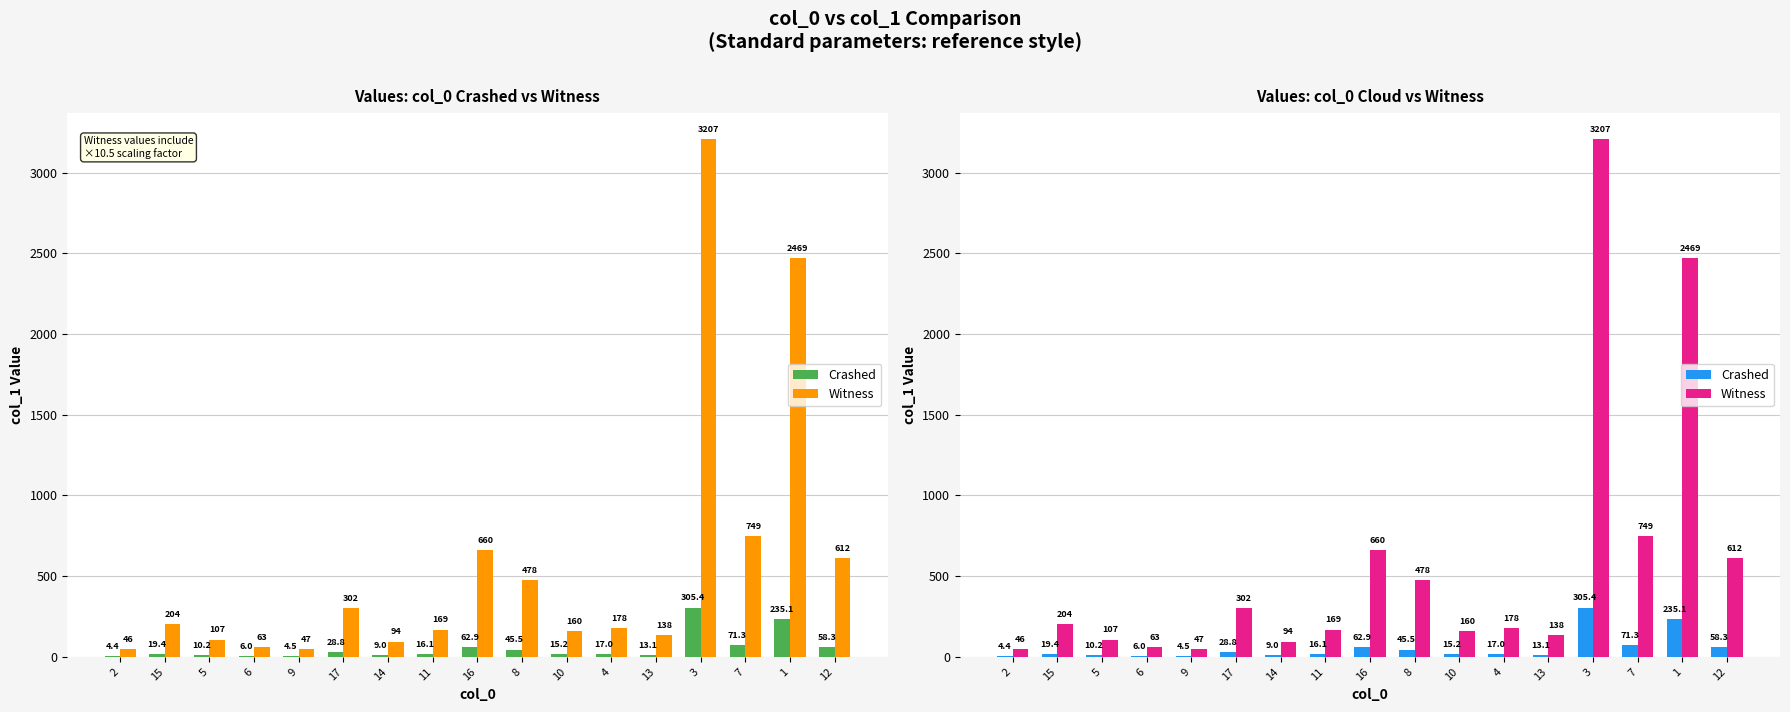

Reading left to right, what are all the values shown in this chart?

Crashed: 2=4.4	15=19.4	5=10.2	6=6.0	9=4.5	17=28.8	14=9.0	11=16.1	16=62.9	8=45.5	10=15.2	4=17.0	13=13.1	3=305.4	7=71.3	1=235.1	12=58.3
Witness: 2=46.2	15=203.7	5=107.1	6=63.0	9=47.2	17=302.4	14=94.5	11=169.1	16=660.4	8=477.8	10=159.6	4=178.5	13=137.5	3=3206.7	7=748.6	1=2468.5	12=612.1